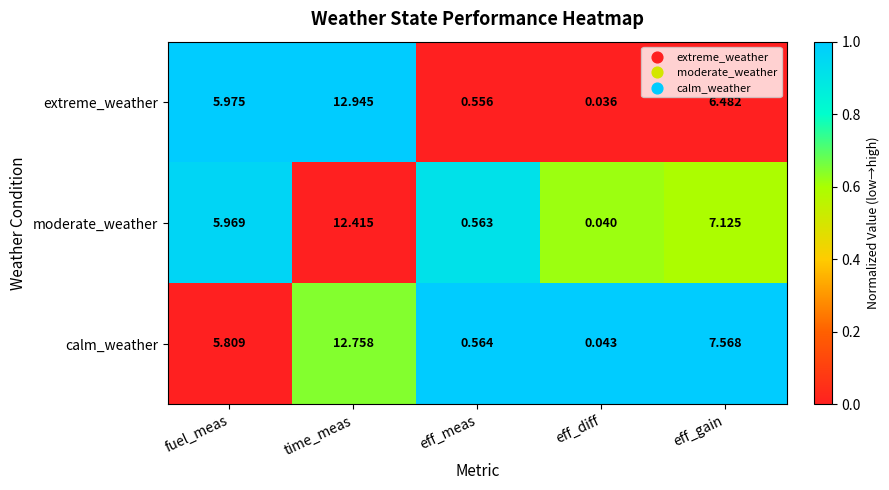

Between fuel_meas and eff_gain, which series saw the biggest shift?

calm_weather